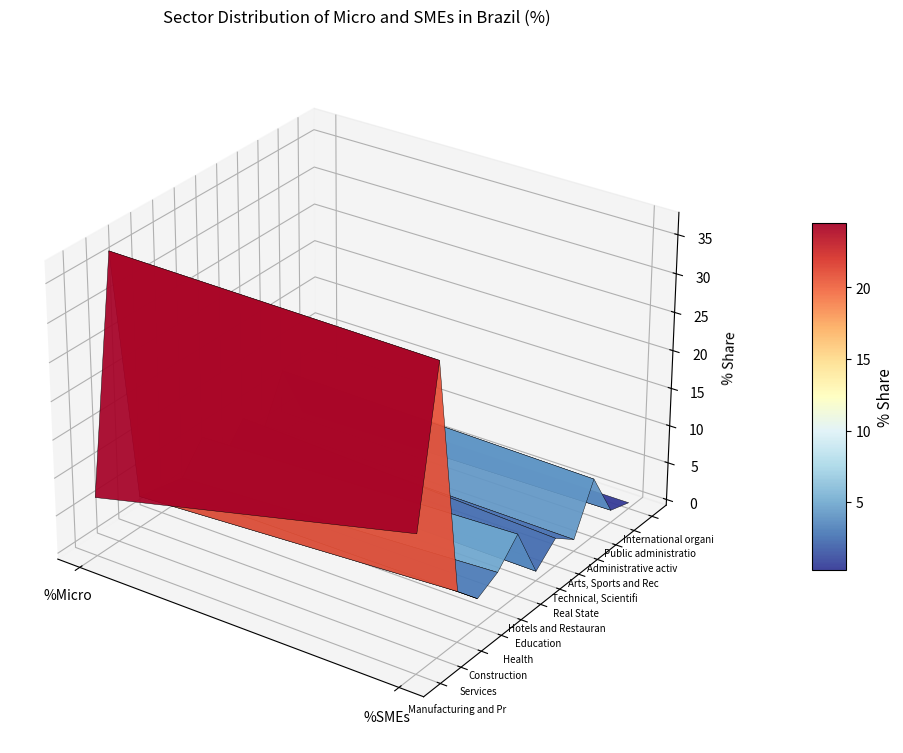

Which label corresponds to the largest value in the chart?

%Micro